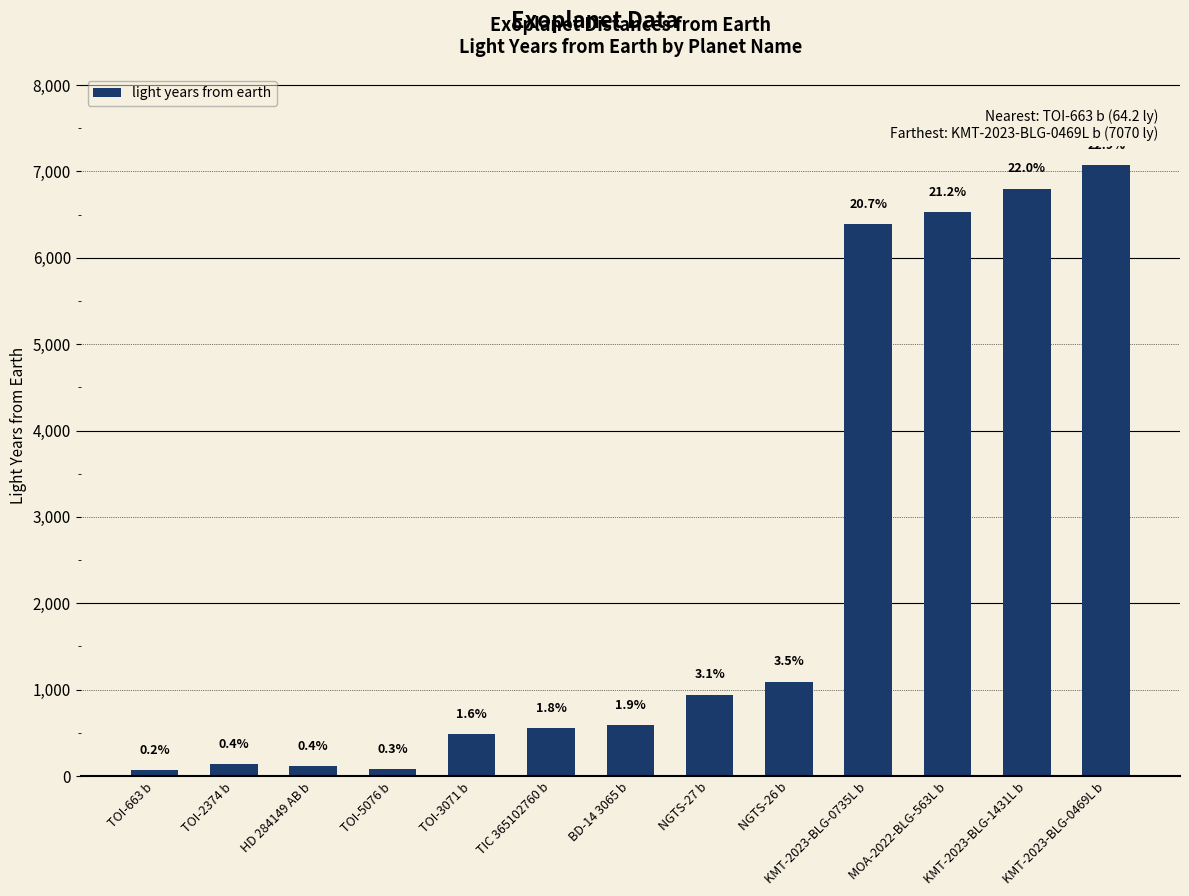

Reading left to right, what are all the values shown in this chart?

TOI-663 b=64.2	TOI-2374 b=134.7	HD 284149 AB b=117.8	TOI-5076 b=82.9	TOI-3071 b=485.2	TIC 365102760 b=555.5	BD-14 3065 b=589.4	NGTS-27 b=942.1	NGTS-26 b=1093.7	KMT-2023-BLG-0735L b=6390.0	MOA-2022-BLG-563L b=6530.0	KMT-2023-BLG-1431L b=6800.0	KMT-2023-BLG-0469L b=7070.0